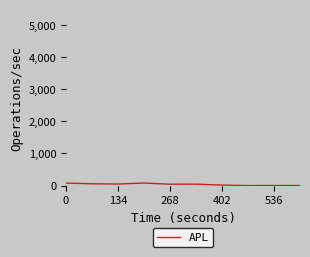

Reading left to right, extract all data points from this chart.

77	55	48	78	42	44	14	0	1	0